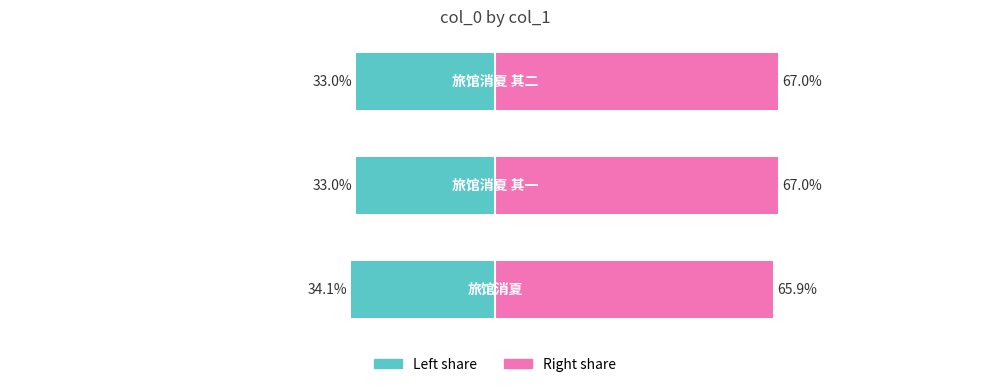

The value of col_0 right share at 0 is 65.9. True or false?

True